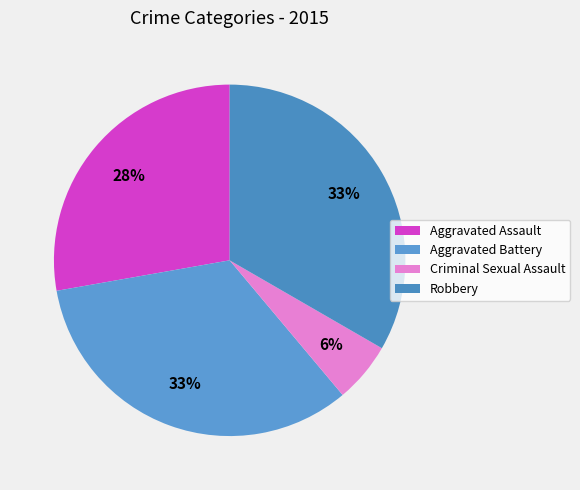

Does Aggravated Assault account for over 50% of the chart?

No